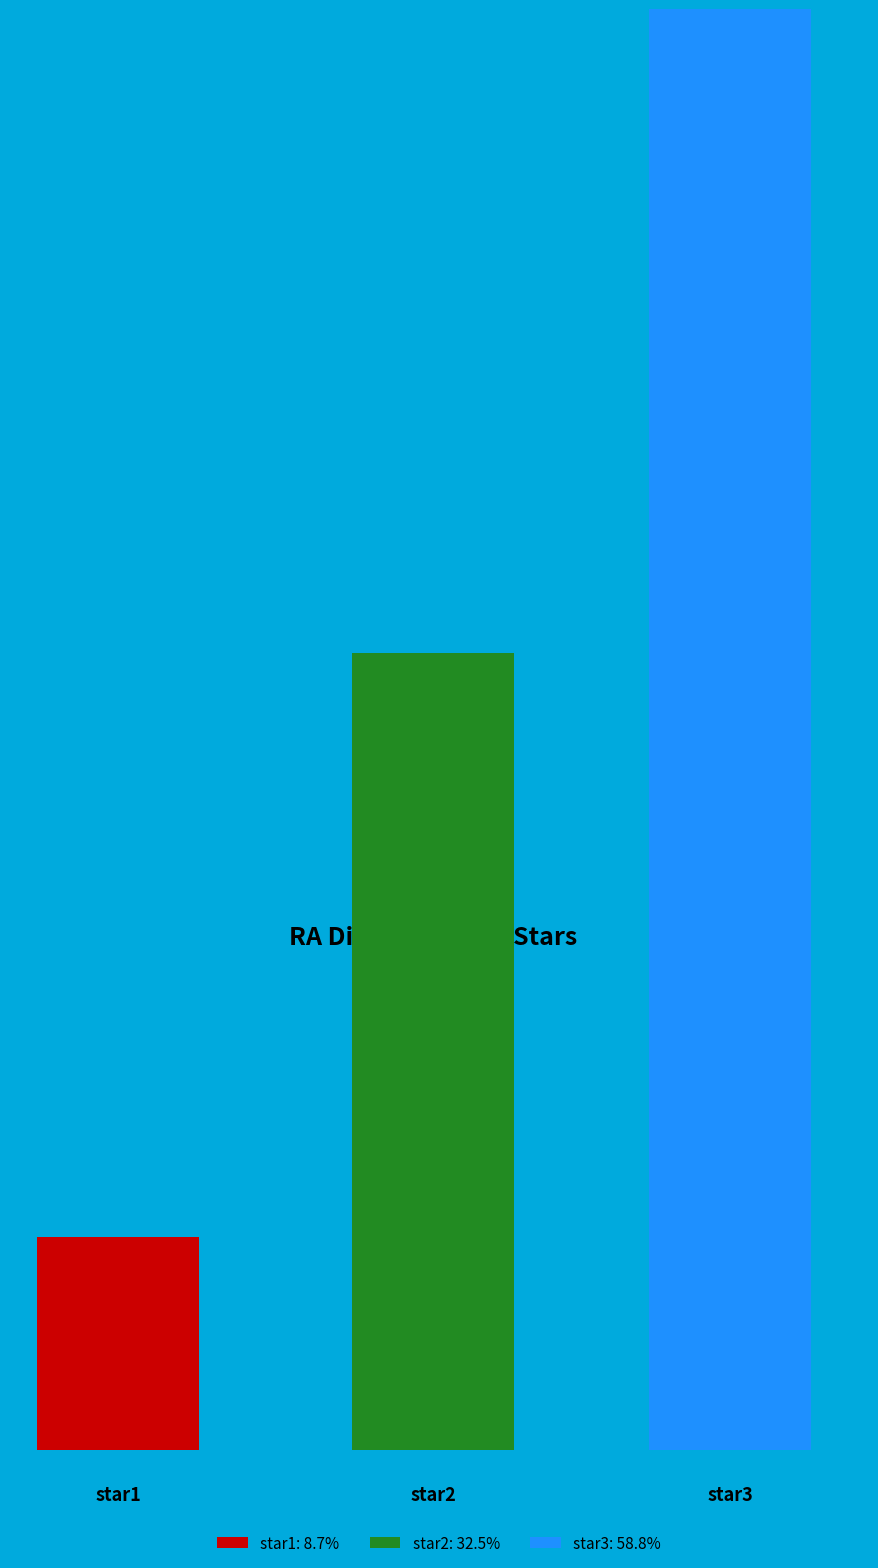

How many slices are in this pie chart?

3